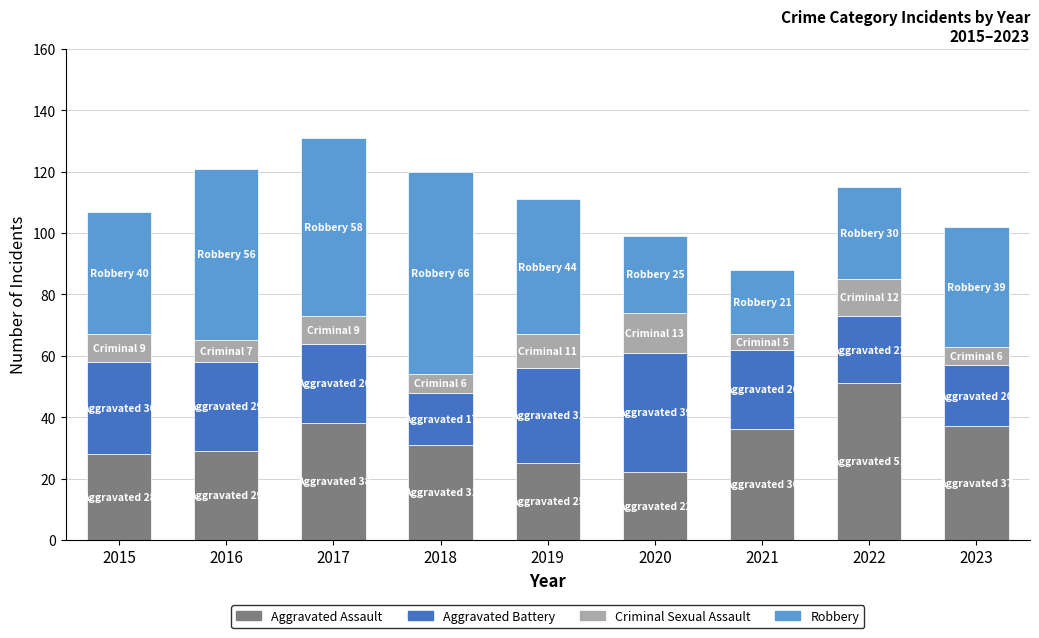

The Aggravated Assault series shows 37 at 2023. True or false?

True